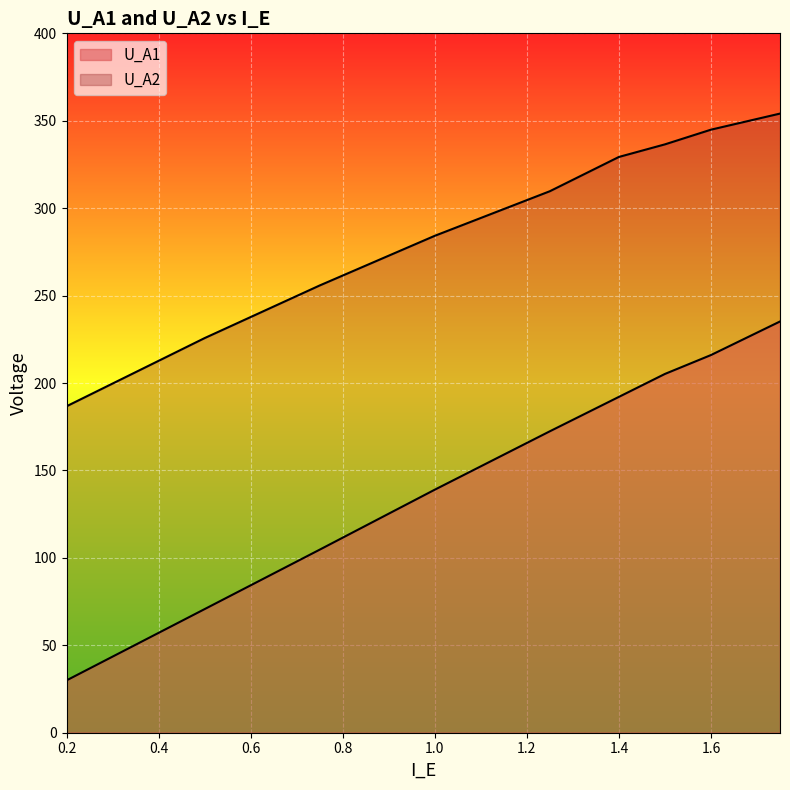

True or false: U_A1 and U_A2 cross at least once.

False